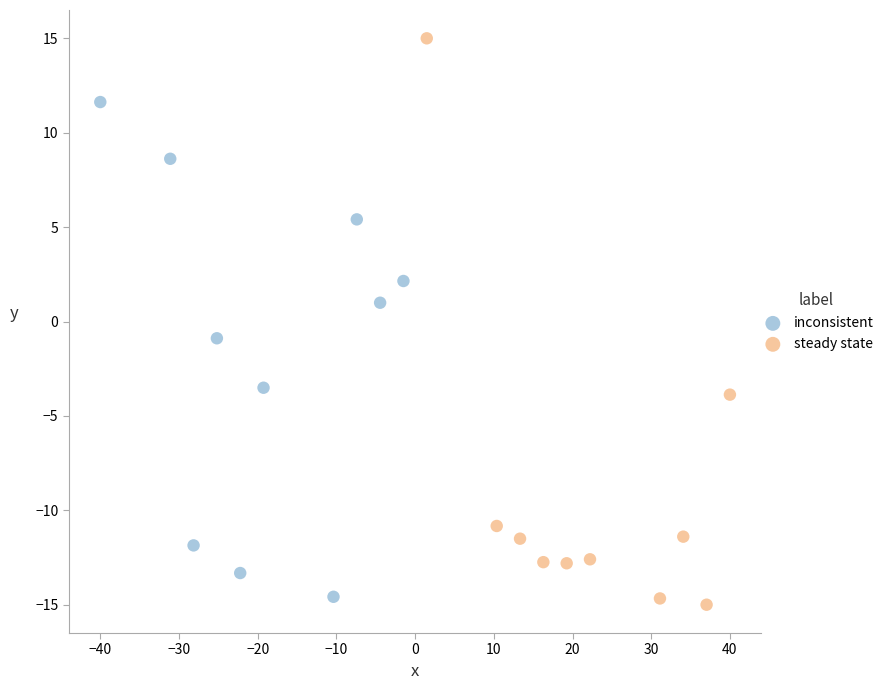

Which series has the largest Y range (max minus min)?

steady state